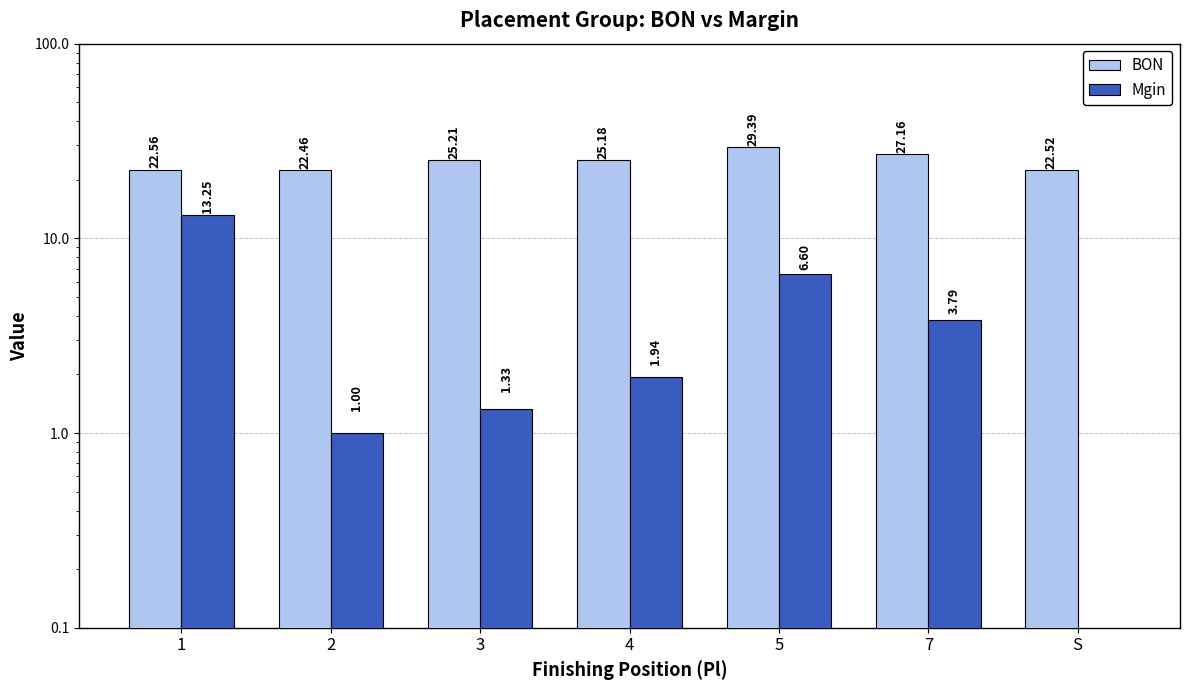

List the series in order of their overall mean, lowest first.

Mgin, BON